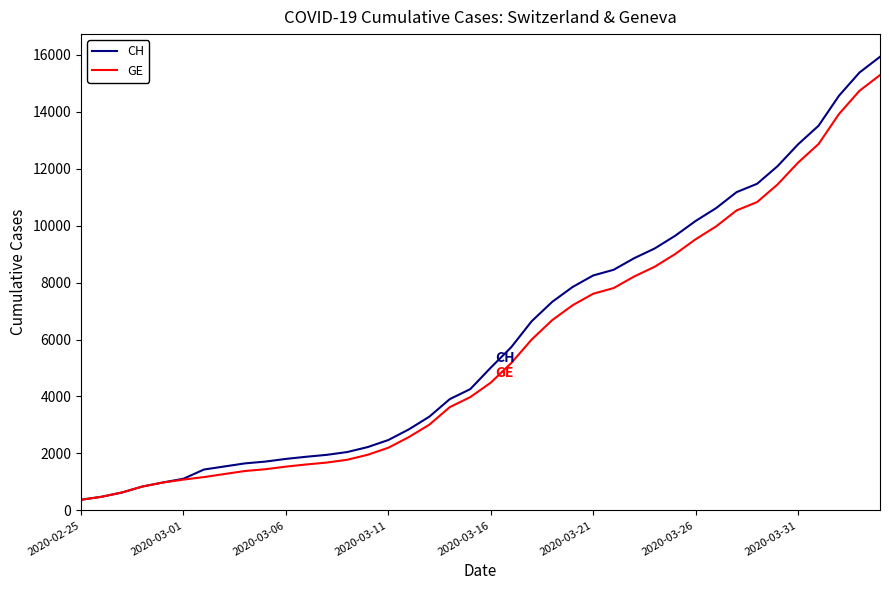

Which series has the widest spread of values?

CH